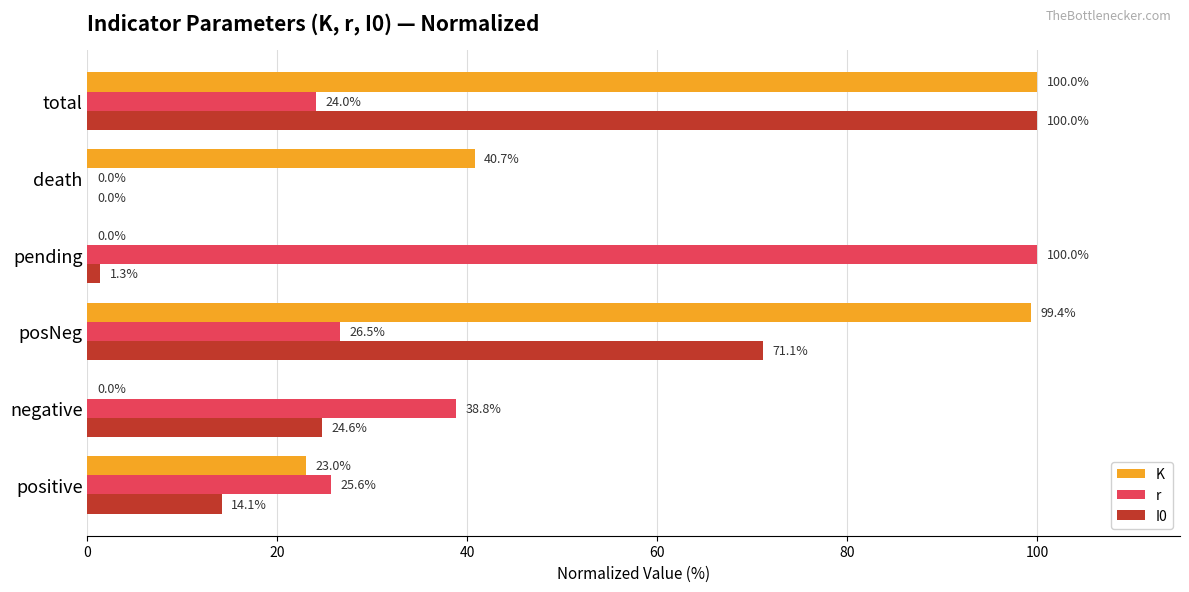

Read the K value at positive.

23.0